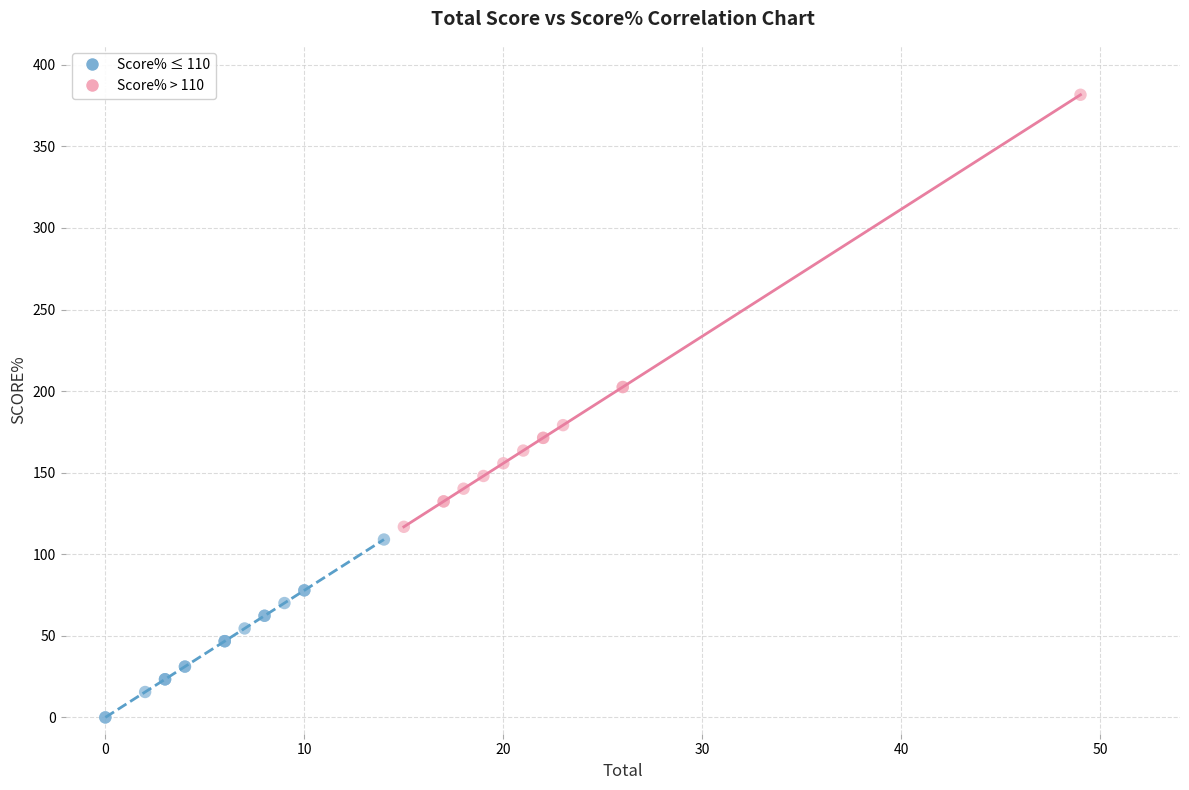

Which series has the widest spread of Y values?

Score% > 110